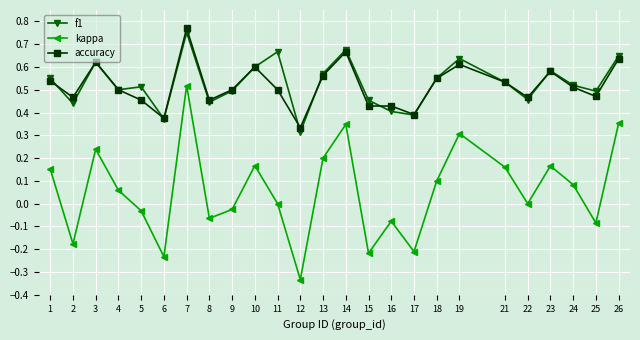

At which category does the chart reach its peak across all series?

7